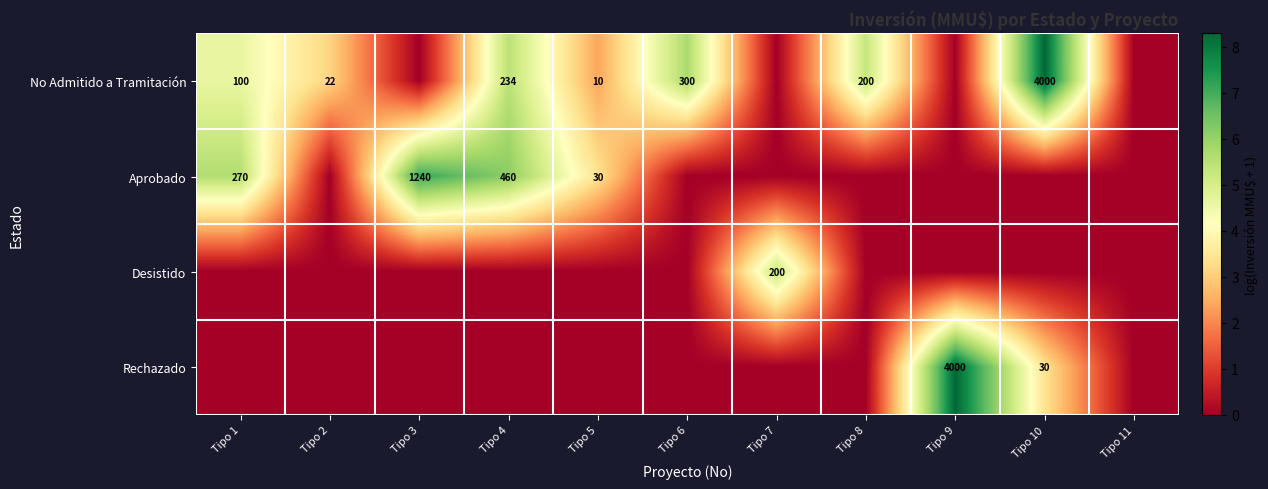

True or false: No Admitido a Tramitación has a value of 4000 at Tipo 10.

True